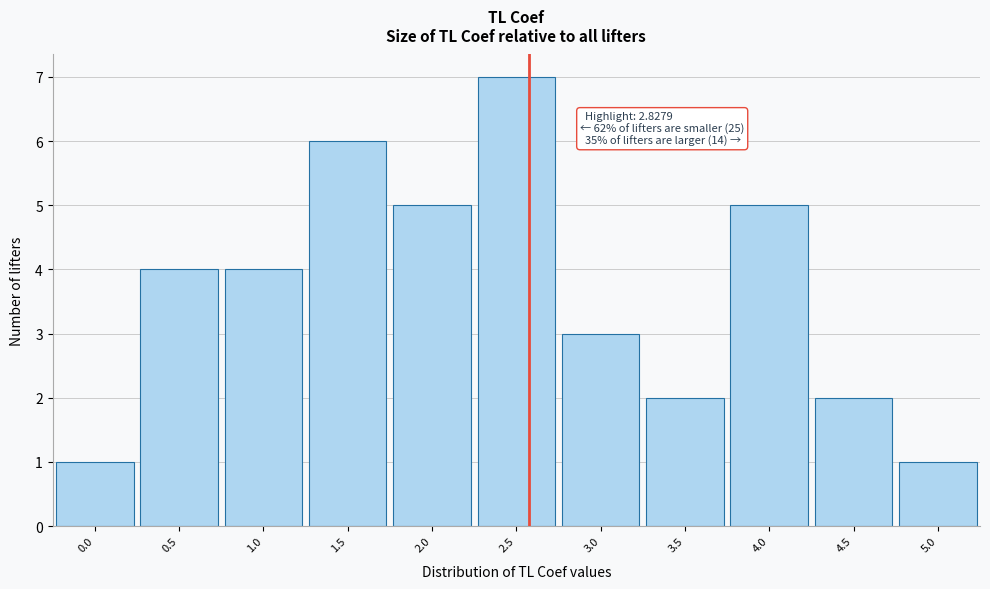

Reading left to right, extract all data points from this chart.

1	4	4	6	5	7	3	2	5	2	1